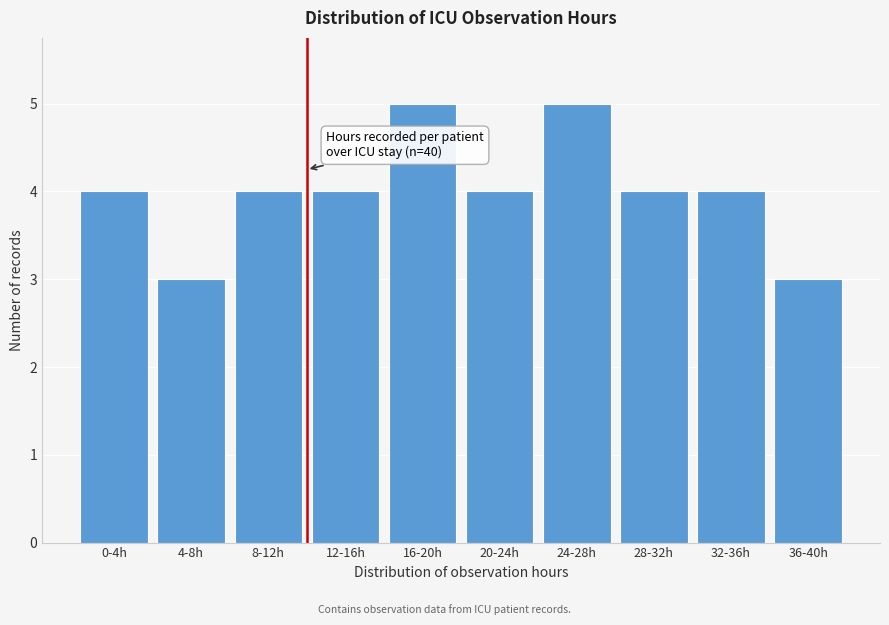

Reading right to left, extract all data points from this chart.

36-40h=3	32-36h=4	28-32h=4	24-28h=5	20-24h=4	16-20h=5	12-16h=4	8-12h=4	4-8h=3	0-4h=4